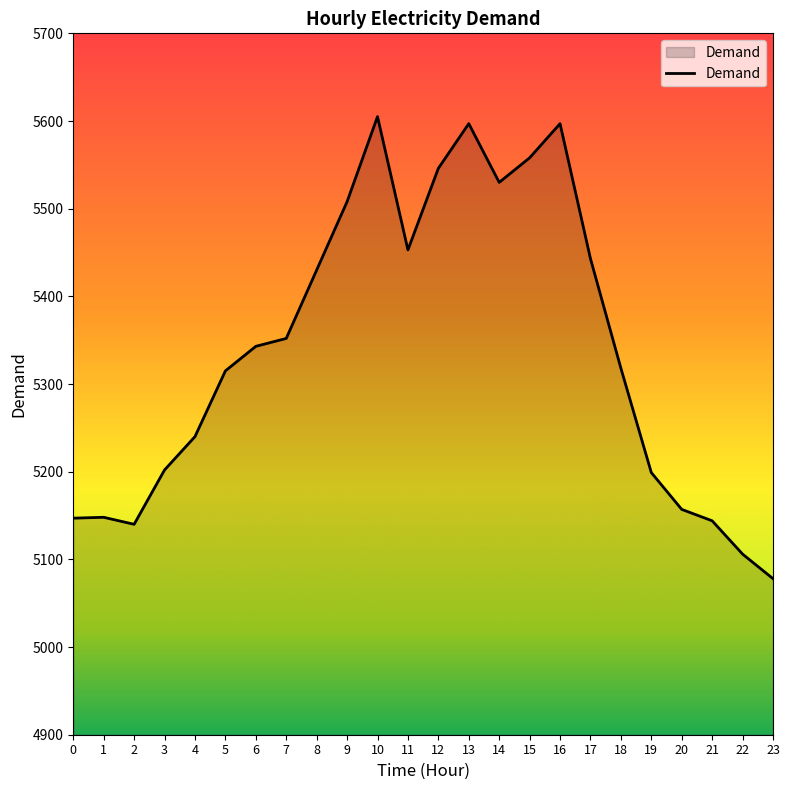

What is the change in value from 9 to 11?

-55